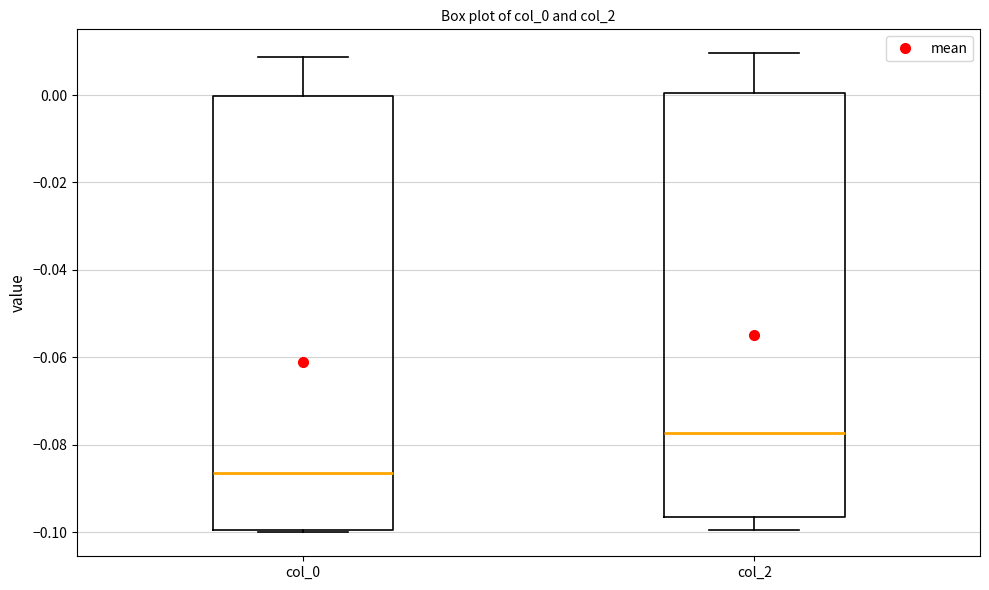

Where does the upper whisker of the box for col_0 end on the y-axis? The values are not printed on the chart, so give them approximately, as read against the axis.

0.008